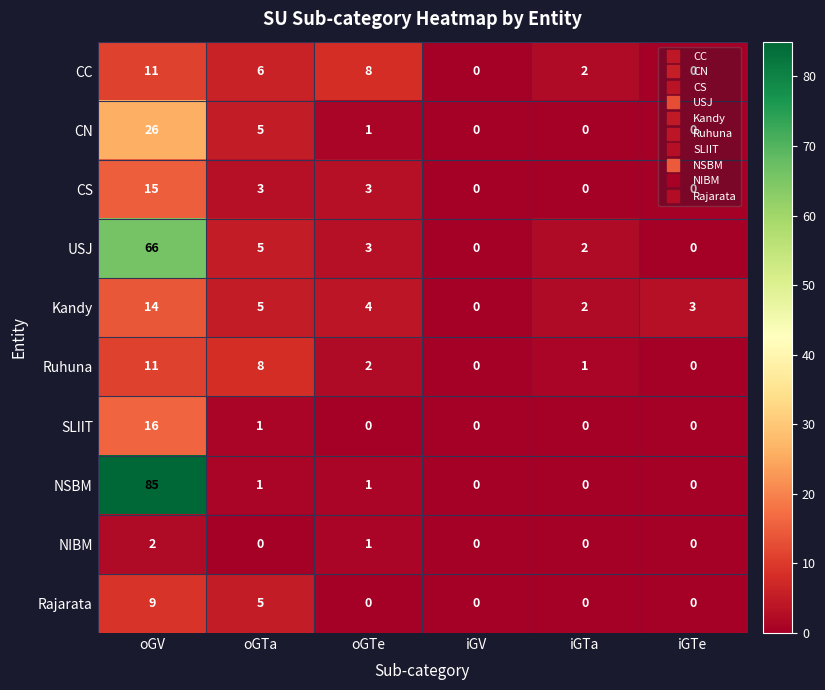

True or false: SLIIT has a value of 6 at iGTe.

False